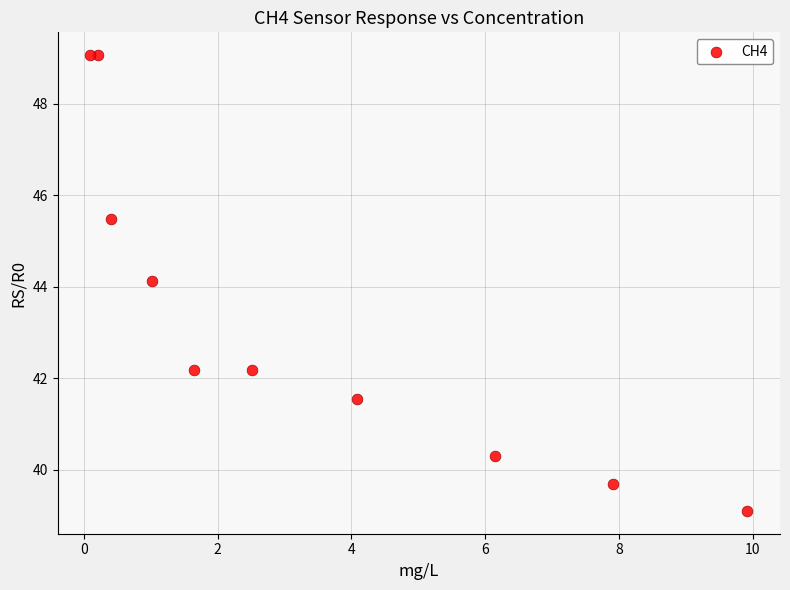

What Y value in the scatter plot is closest to 44?

44.1